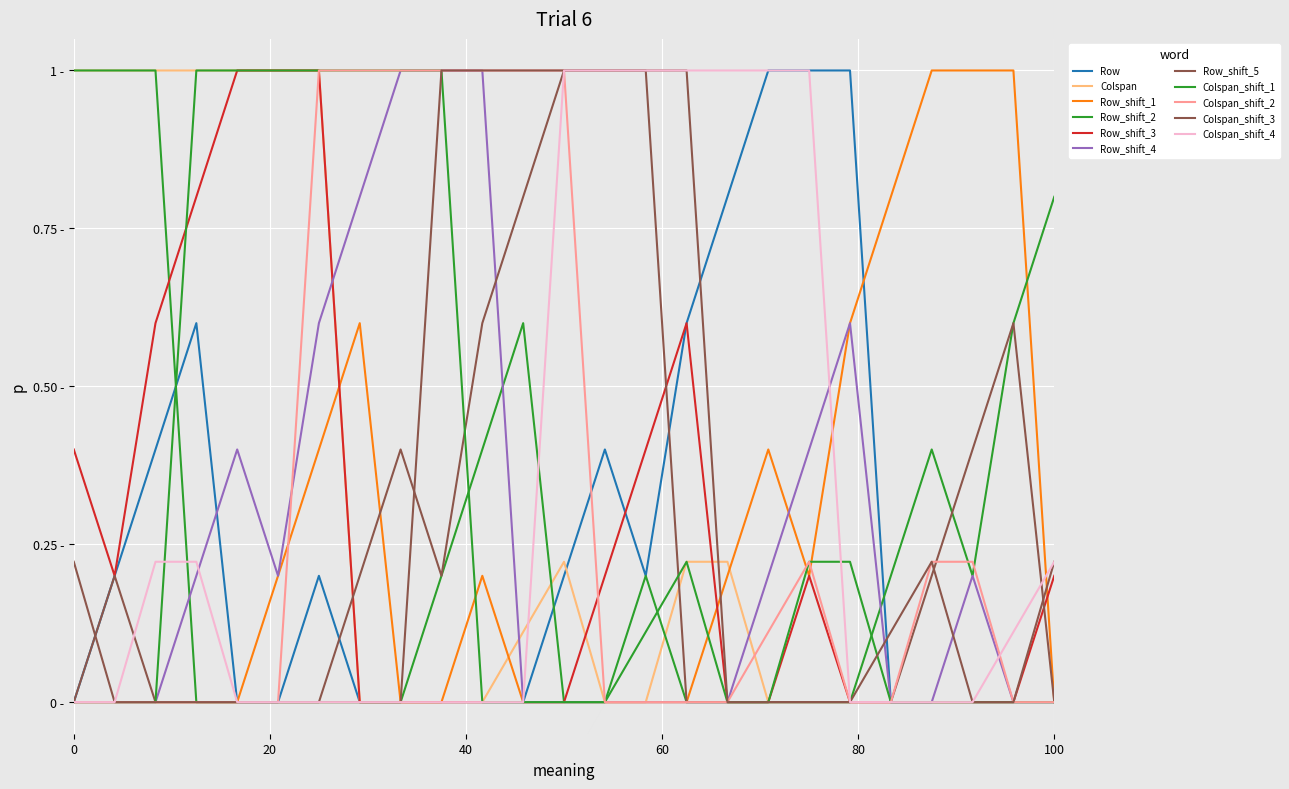

Is this an area chart (filled region under the line)?

No